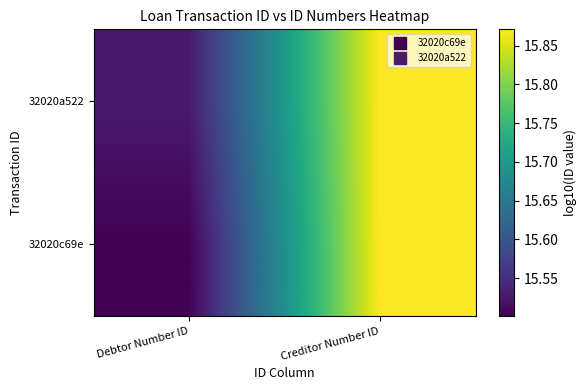

At how many categories does at least one series exceed 15?

2